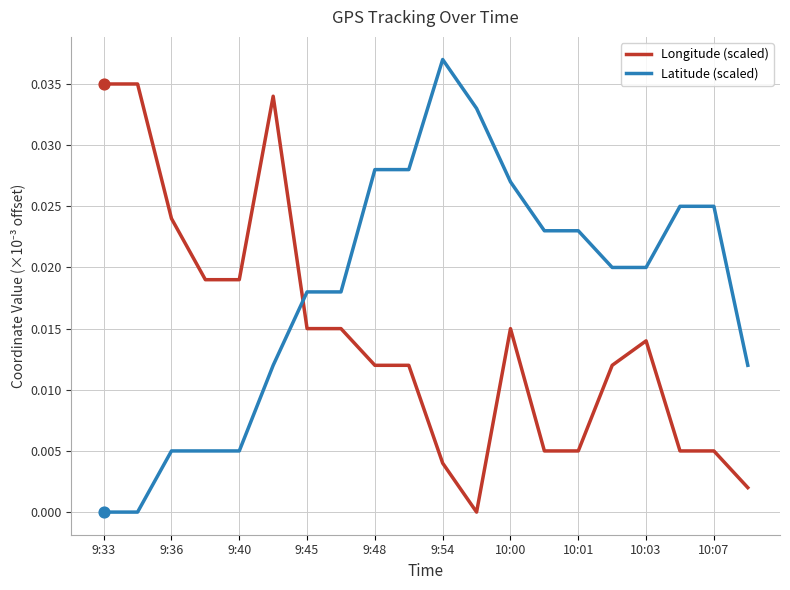

Which series has the largest total across all categories?

Latitude (scaled)